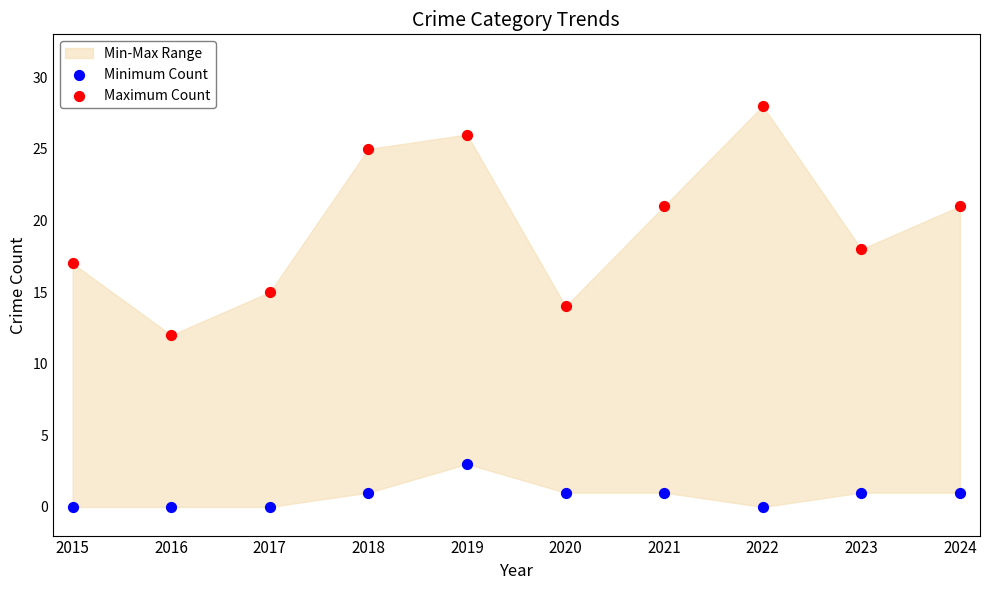

Which series contains the highest Y value?

Maximum Count